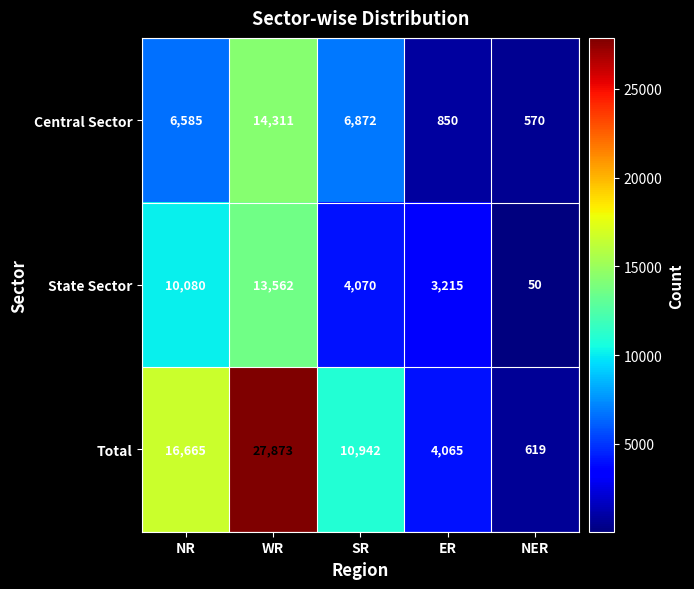

Reading left to right, extract all data points from this chart.

Central Sector: NR=6585	WR=14311	SR=6872	ER=850	NER=570
State Sector: NR=10080	WR=13562	SR=4070	ER=3215	NER=50
Total: NR=16665	WR=27873	SR=10942	ER=4065	NER=619